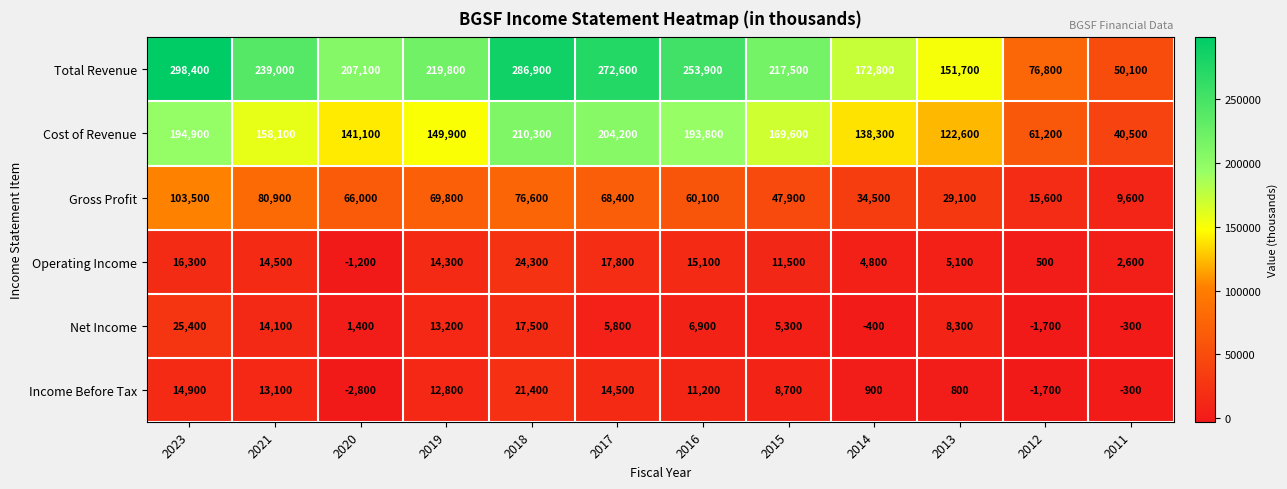

Is it true that Gross Profit equals 128130 at 2018?

False